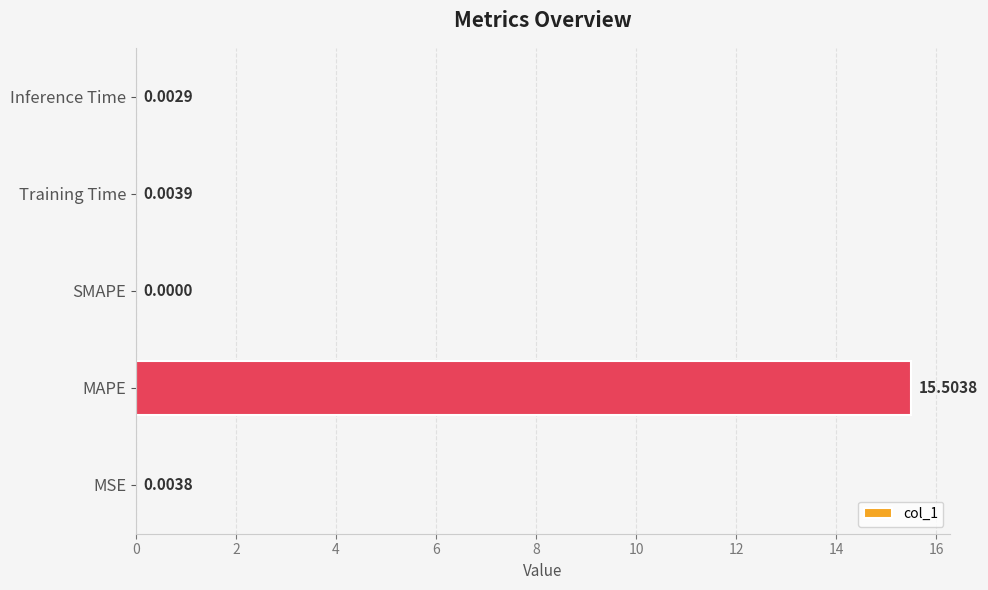

How many values are above zero?

4